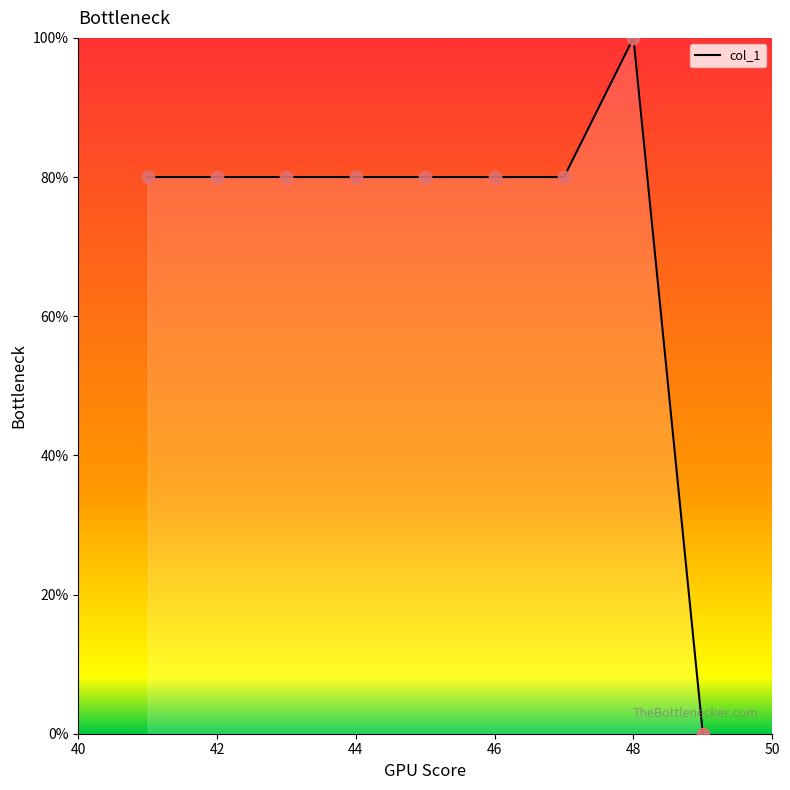

What is the maximum value shown in the chart?

100